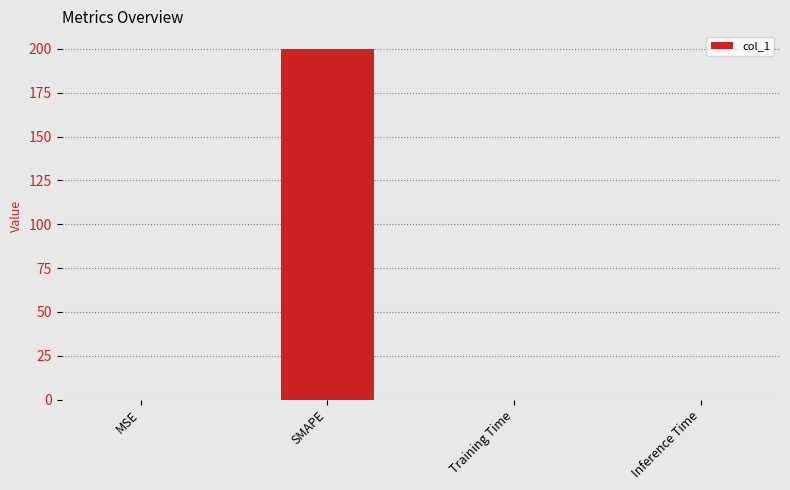

The value at SMAPE is 117.3. True or false?

False